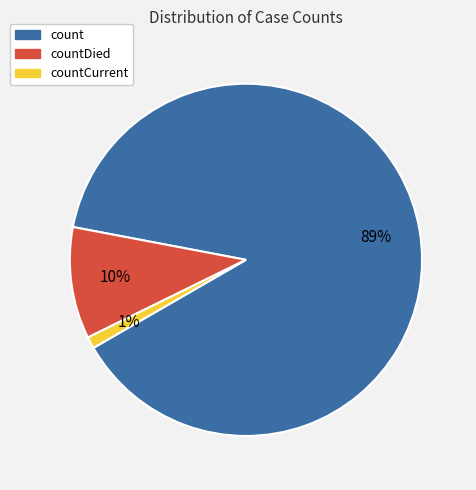

Between count and countCurrent, which is larger?

count